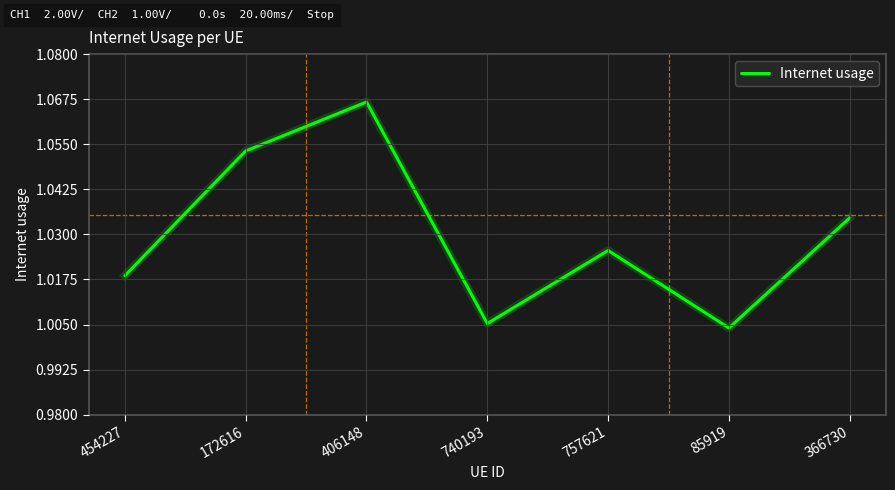

The chart shows a value of 0.6 at 85919. True or false?

False